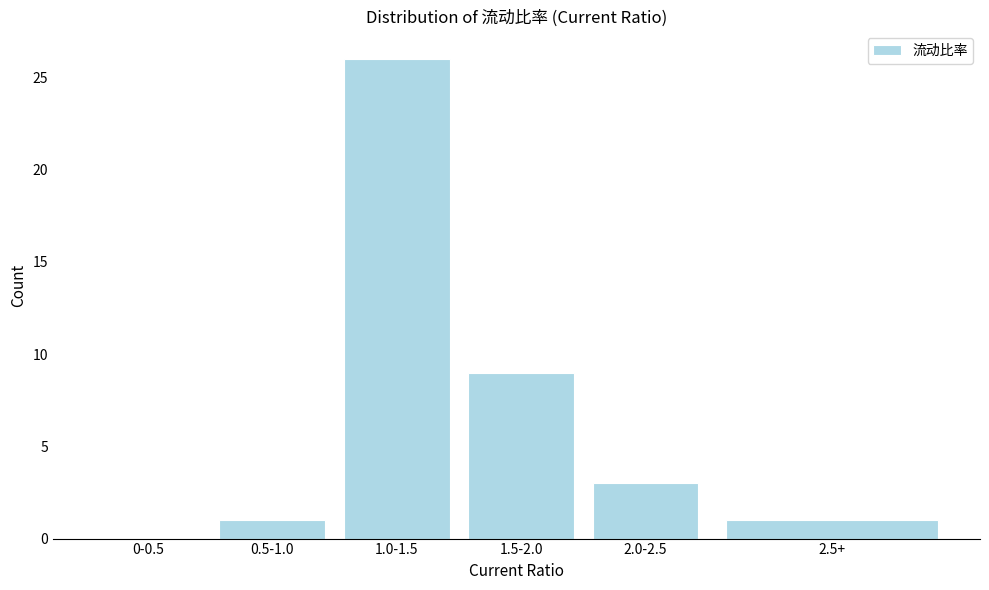

Reading right to left, list all the values displayed in this chart.

2.5+=1	2.0-2.5=3	1.5-2.0=9	1.0-1.5=26	0.5-1.0=1	0-0.5=0